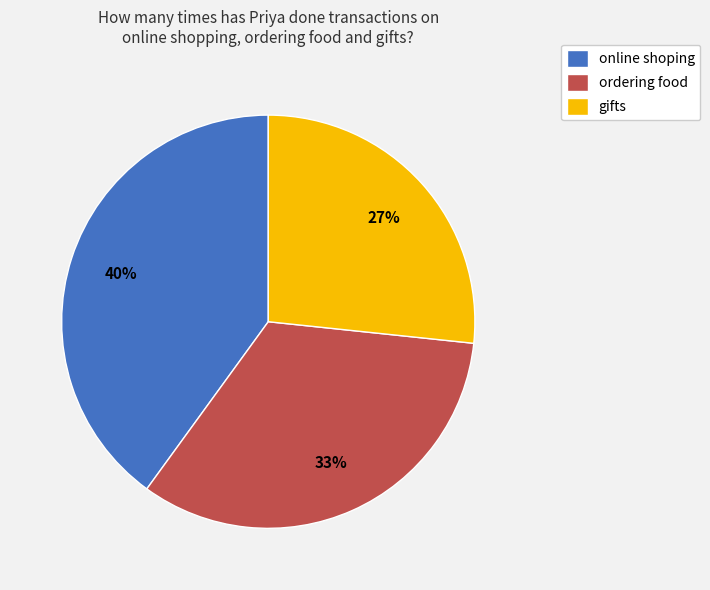

Is the sum of online shoping and ordering food greater than half?

Yes